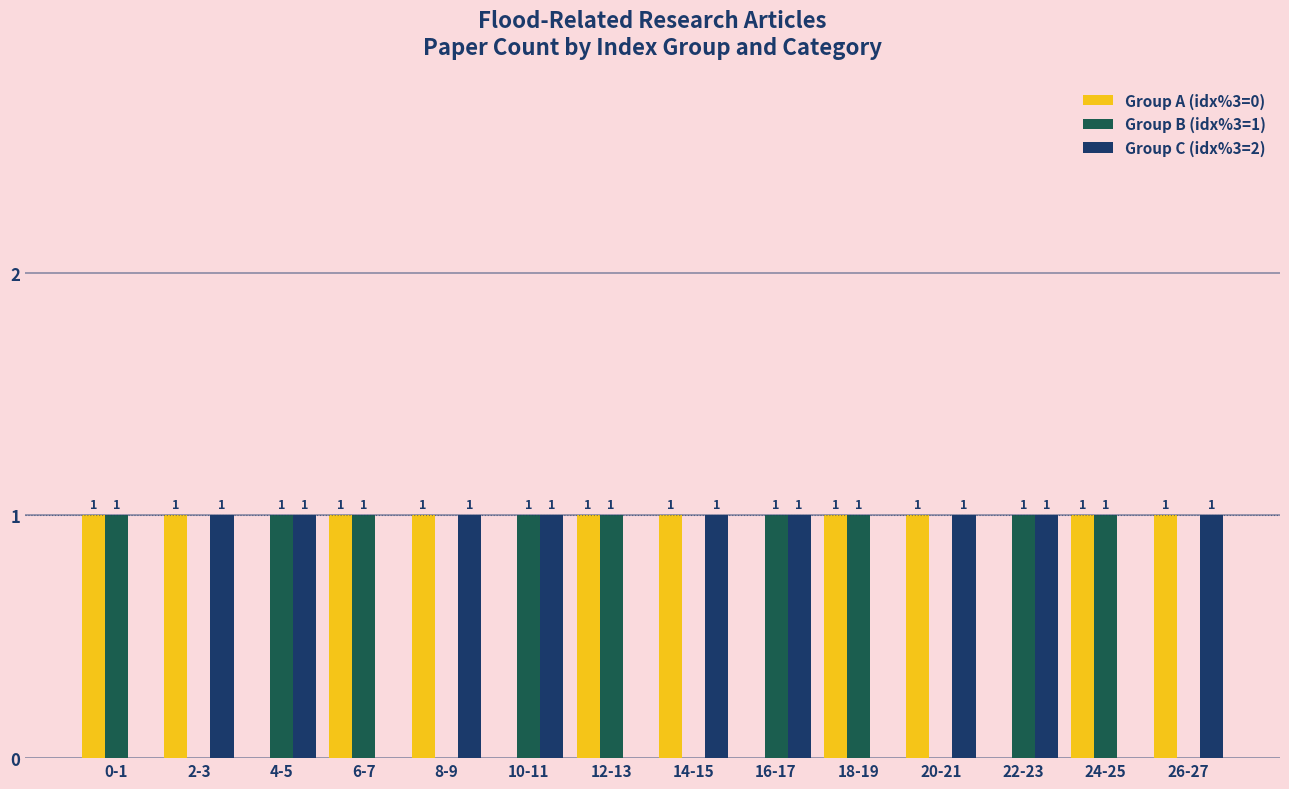

Reading left to right, list all the values displayed in this chart.

Group A (idx%3=0): 0-1=1	2-3=1	4-5=0	6-7=1	8-9=1	10-11=0	12-13=1	14-15=1	16-17=0	18-19=1	20-21=1	22-23=0	24-25=1	26-27=1
Group B (idx%3=1): 0-1=1	2-3=0	4-5=1	6-7=1	8-9=0	10-11=1	12-13=1	14-15=0	16-17=1	18-19=1	20-21=0	22-23=1	24-25=1	26-27=0
Group C (idx%3=2): 0-1=0	2-3=1	4-5=1	6-7=0	8-9=1	10-11=1	12-13=0	14-15=1	16-17=1	18-19=0	20-21=1	22-23=1	24-25=0	26-27=1